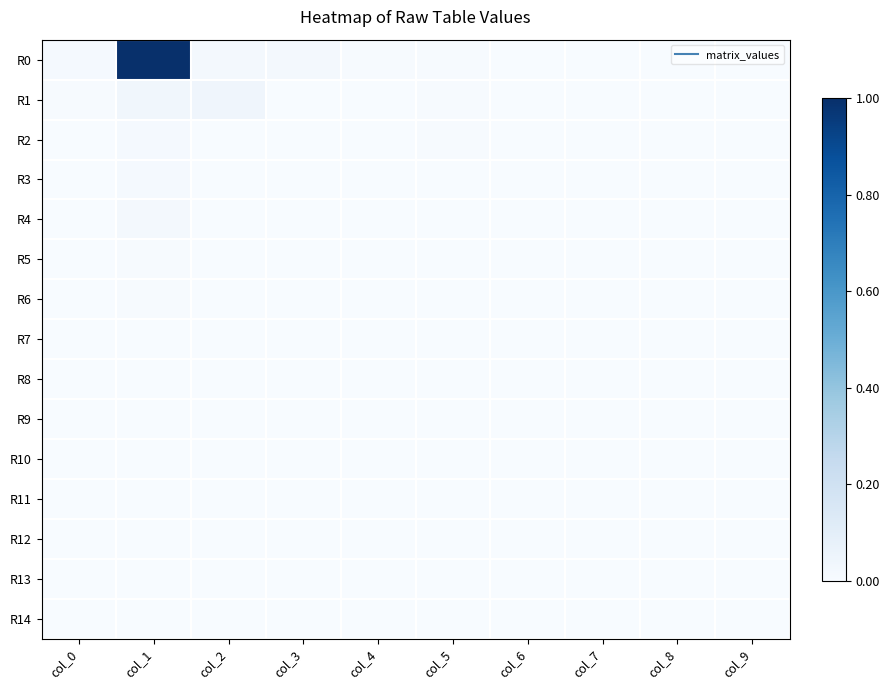

How many distinct data groups are displayed?

15